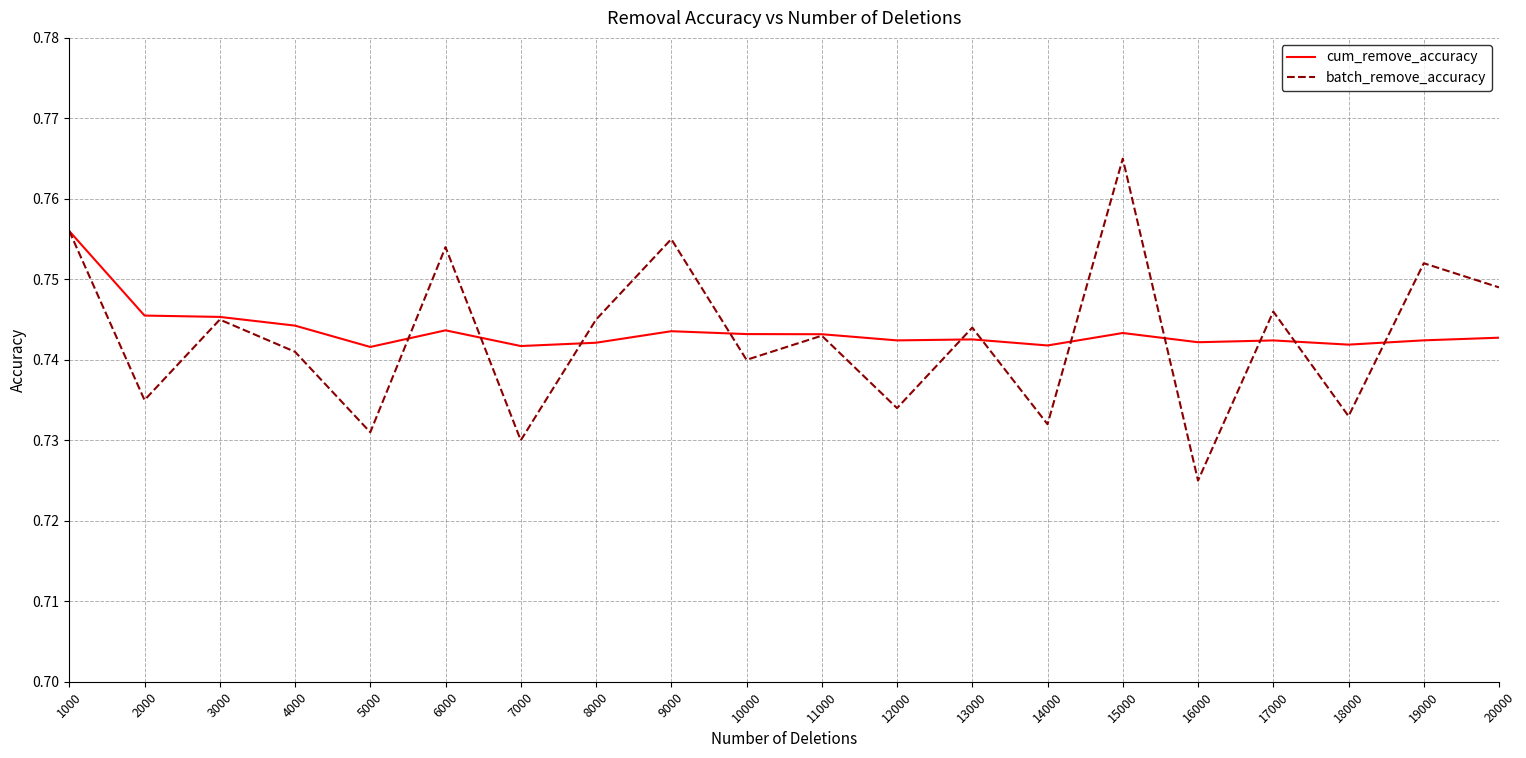

Does the chart display data point markers on the line(s)?

No